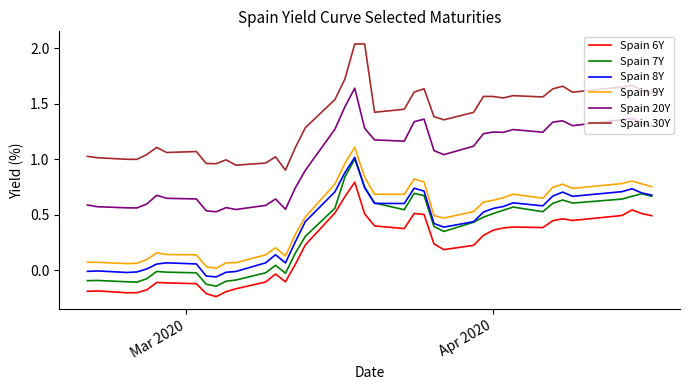

True or false: Spain 30Y and Spain 9Y cross at least once.

False